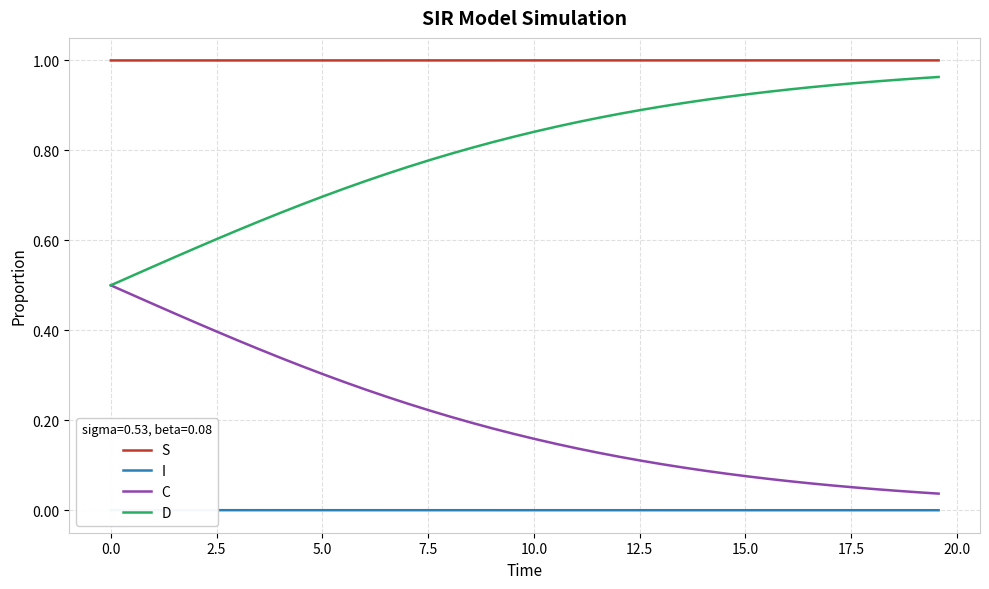

True or false: D and S intersect in this chart.

False